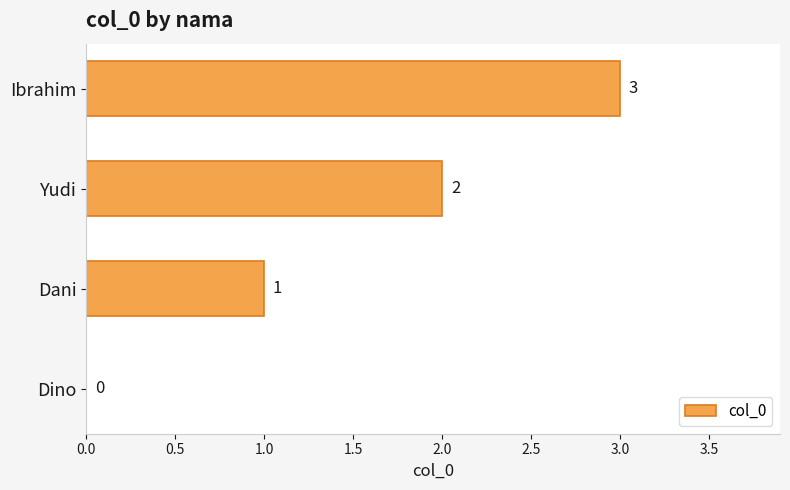

Which category has the highest value across all series?

Ibrahim